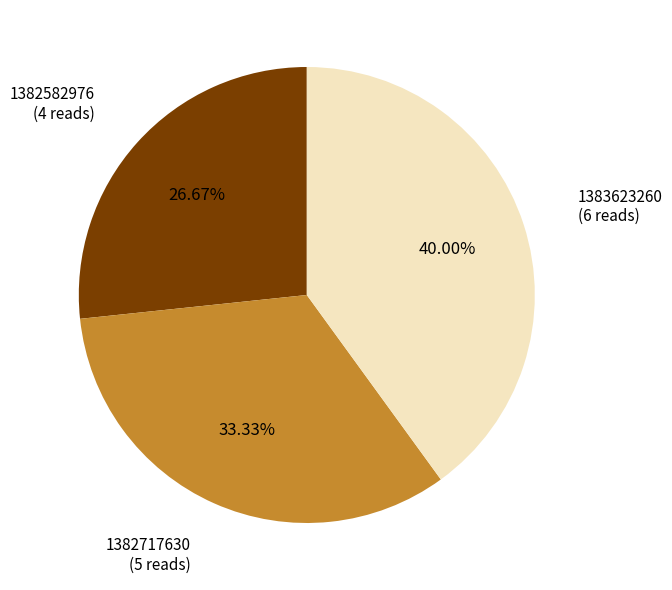

The 1382582976 slice represents 17% of the pie. True or false?

False